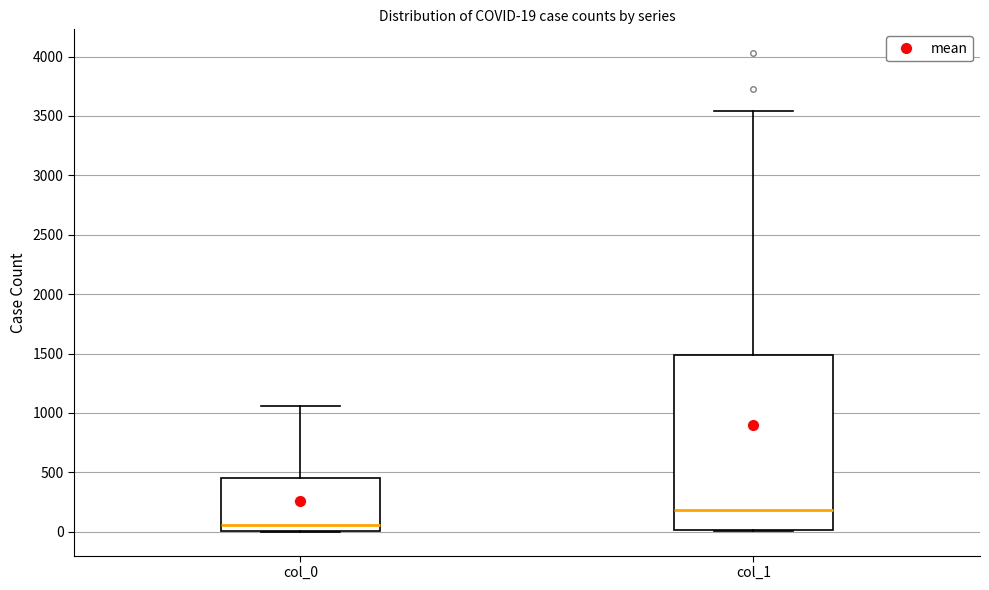

Which box's median line is the lowest?

col_0